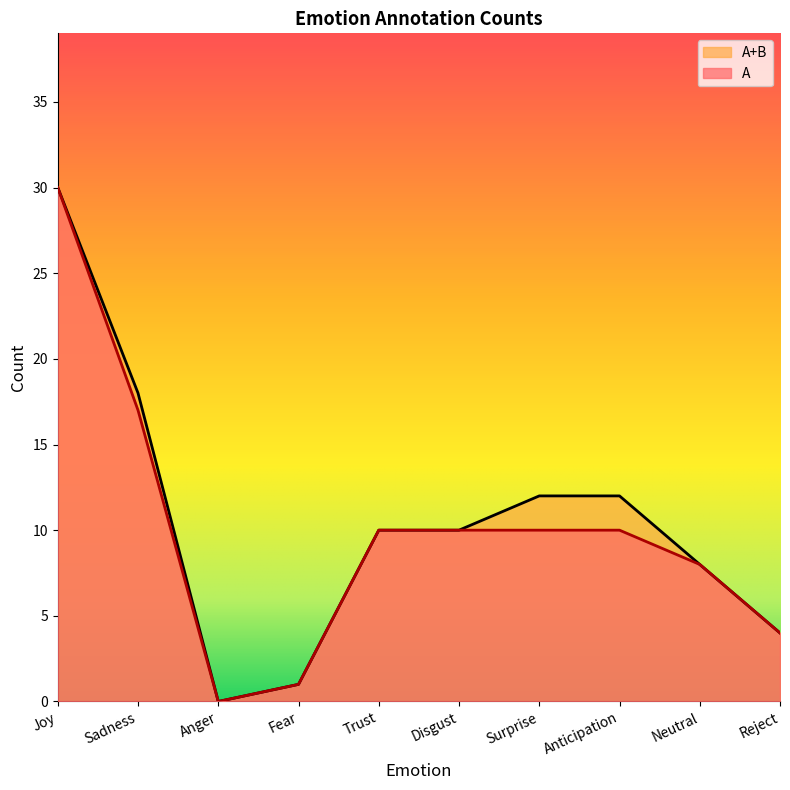

Reading left to right, transcribe all the data shown in this chart.

A: Joy=30	Sadness=17	Anger=0	Fear=1	Trust=10	Disgust=10	Surprise=10	Anticipation=10	Neutral=8	Reject=4
A+B: Joy=30	Sadness=18	Anger=0	Fear=1	Trust=10	Disgust=10	Surprise=12	Anticipation=12	Neutral=8	Reject=4